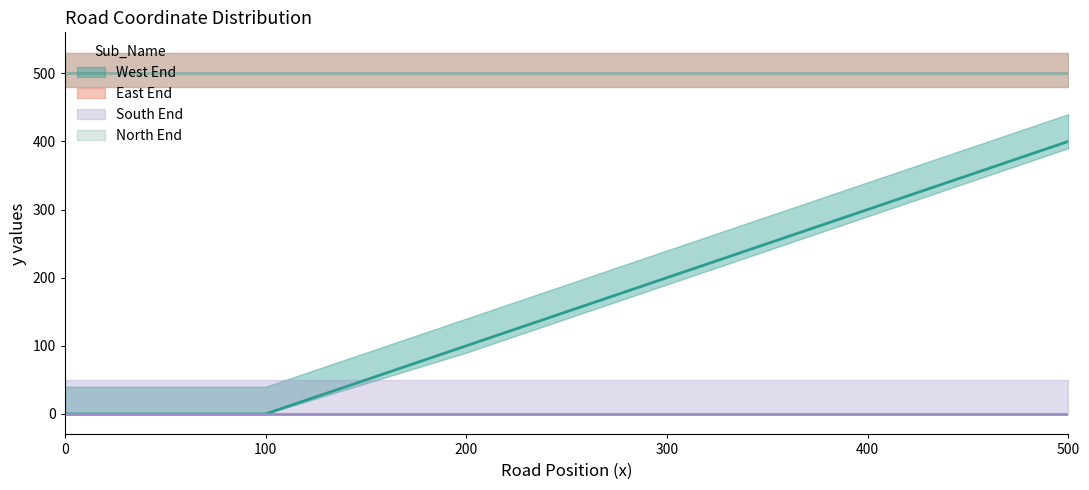

The East End series shows 216 at 500. True or false?

False